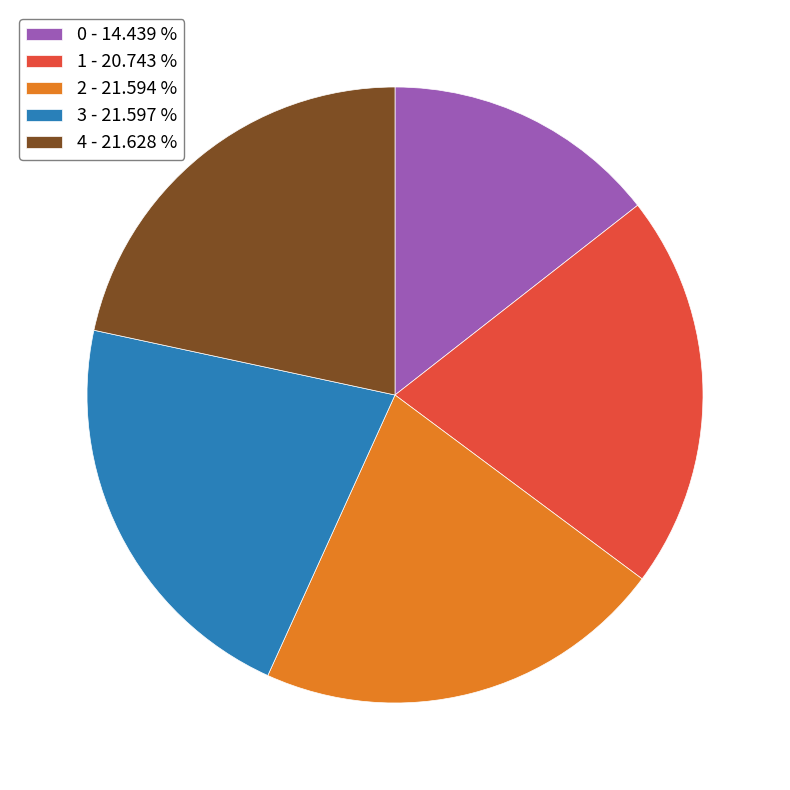

Is 2 the majority of the pie?

No